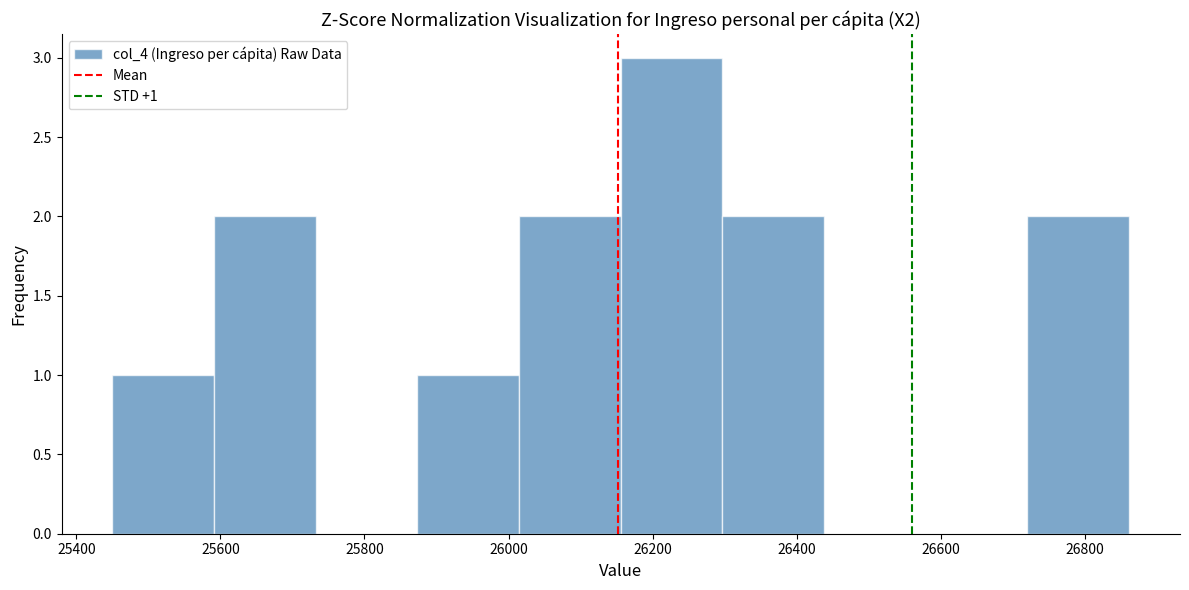

Which range on the x-axis has the tallest bar?

26160 to 26300